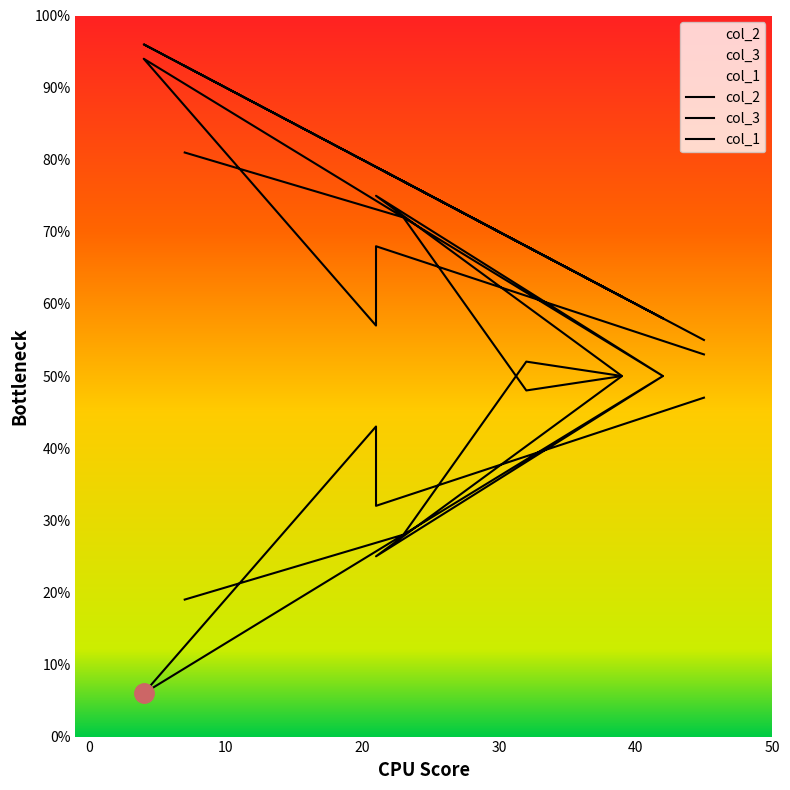

Is it true that col_3 equals 85 at 42?

False